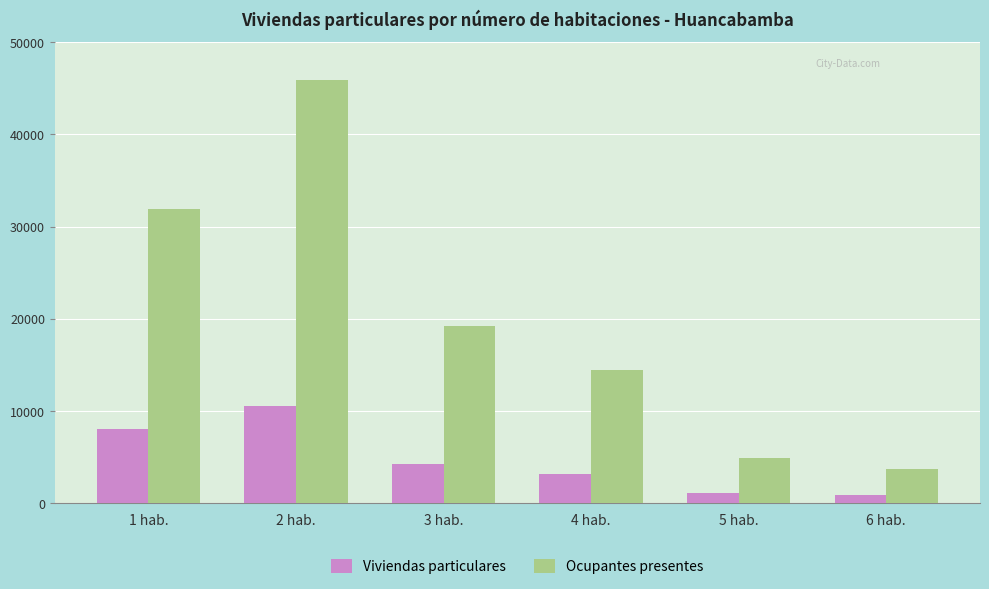

How many groups of bars are there?

6